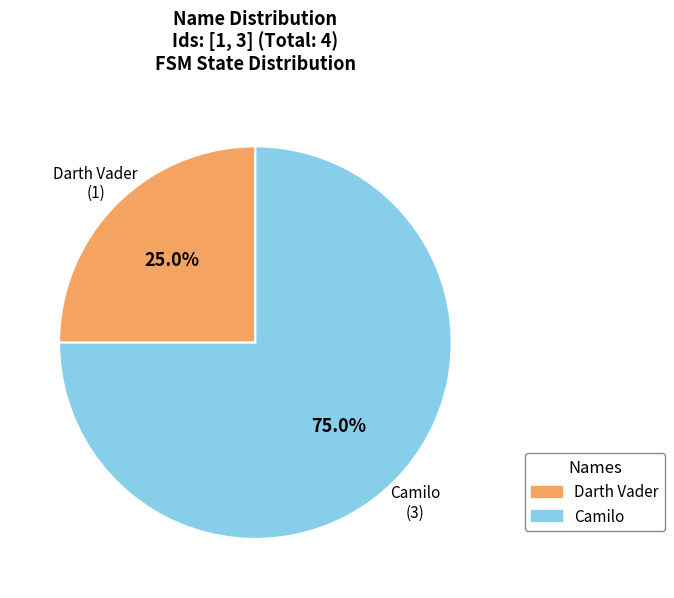

Is it true that Darth Vader is 25% of the pie?

True